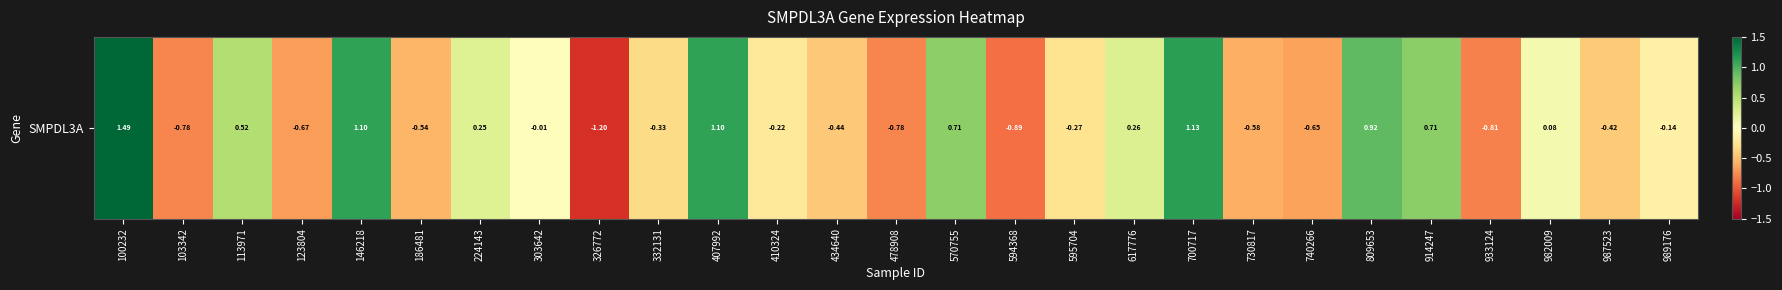

Between 914247 and 982009, which is larger?

914247